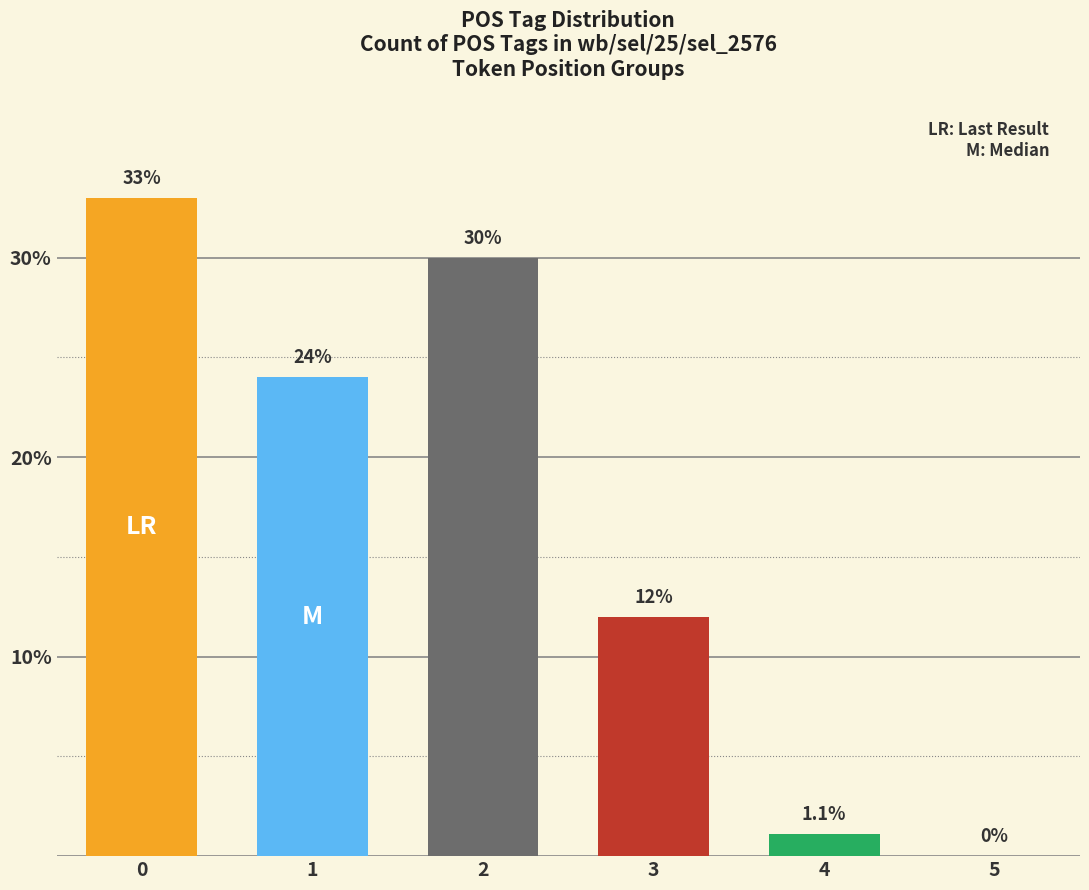

What is the sum of the values at 1 and 0?

57.0